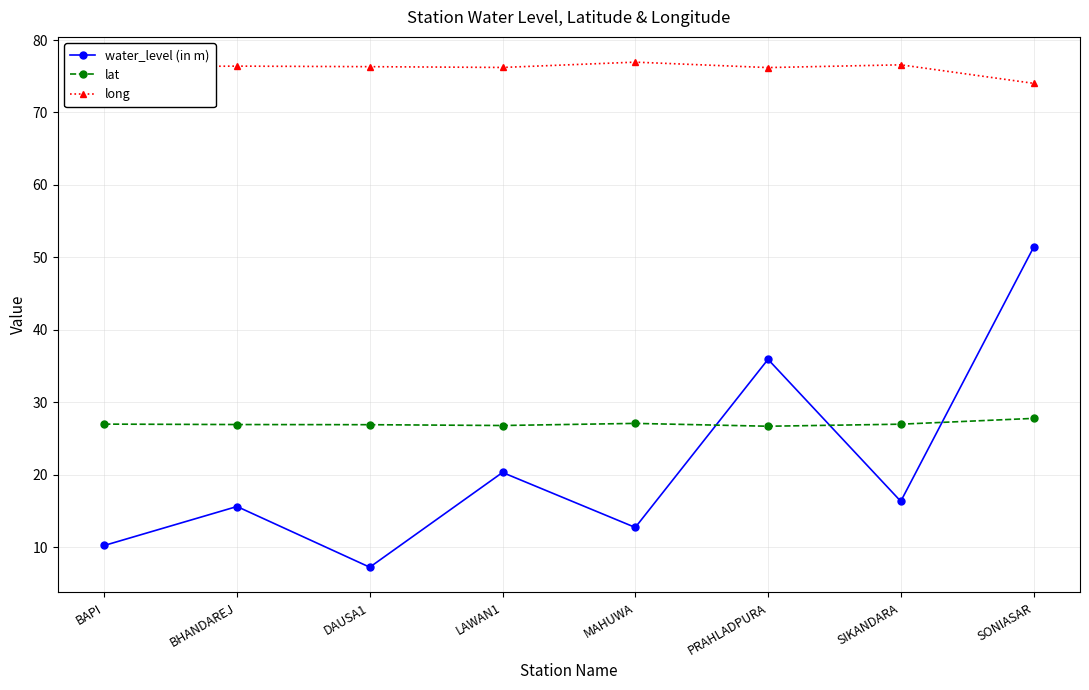

What is the highest value of the lat series?

27.8